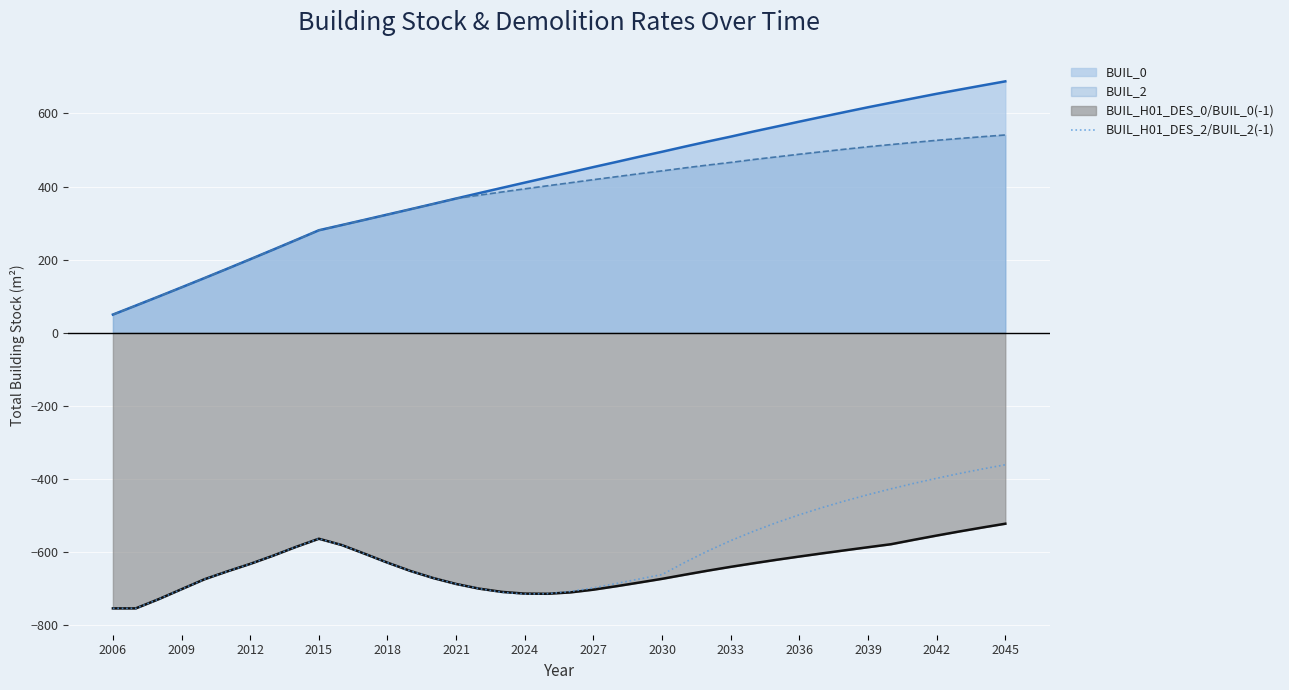

What is the maximum value for BUIL_H01_DES_2/BUIL_2(-1)?

-360.6